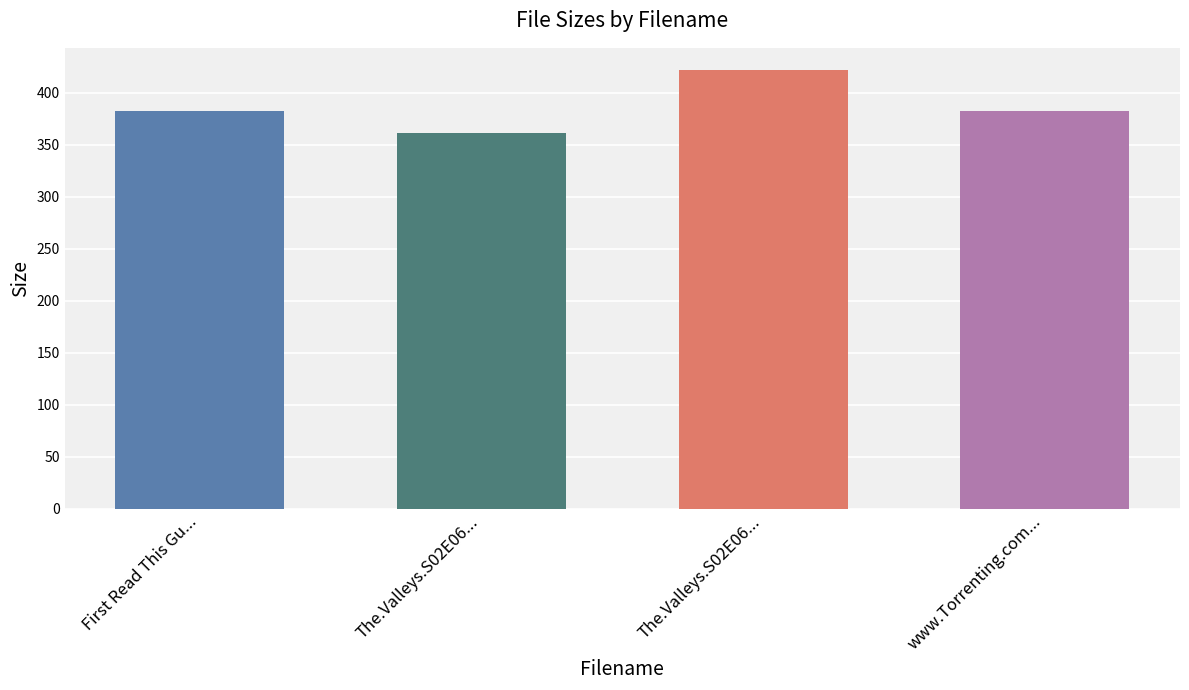

What is the label of the 4th bar from the right?

First Read This Guide.txt